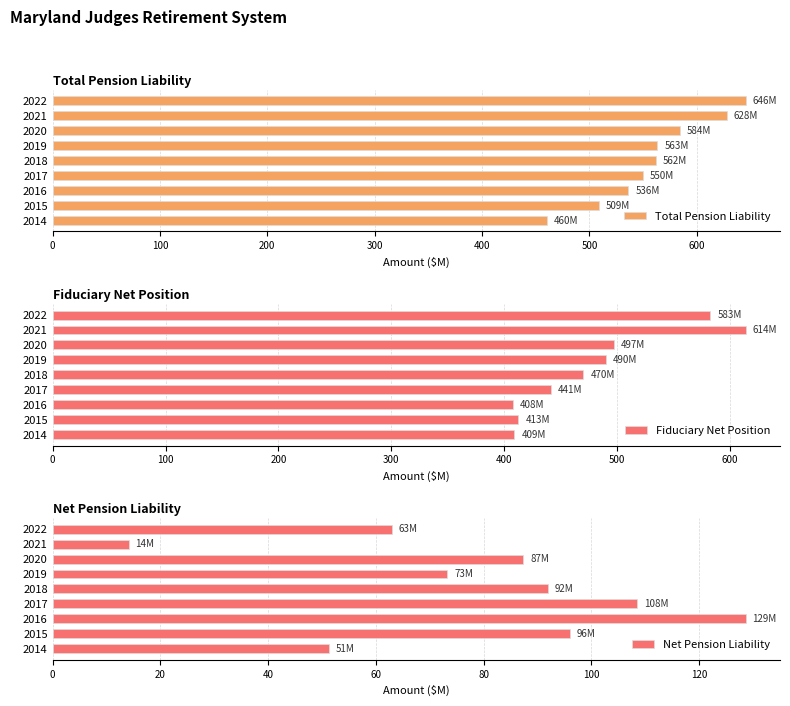

The value of Total Pension Liability at 2020 is 584.2. True or false?

True